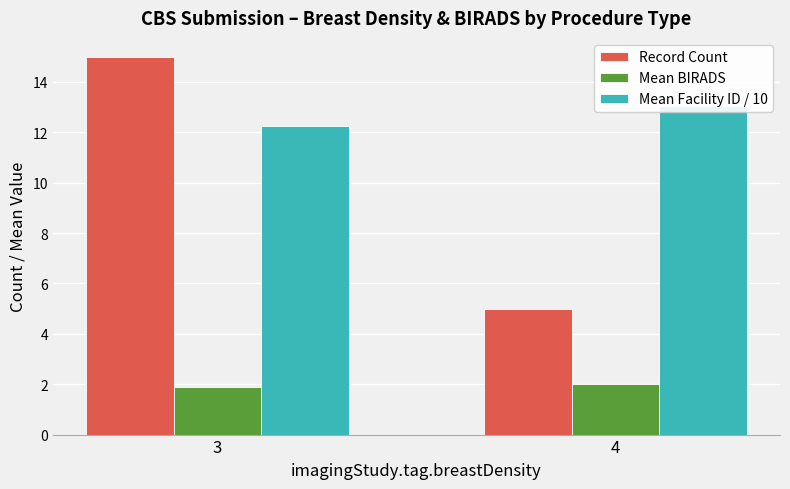

Which label corresponds to the smallest value in the chart?

3